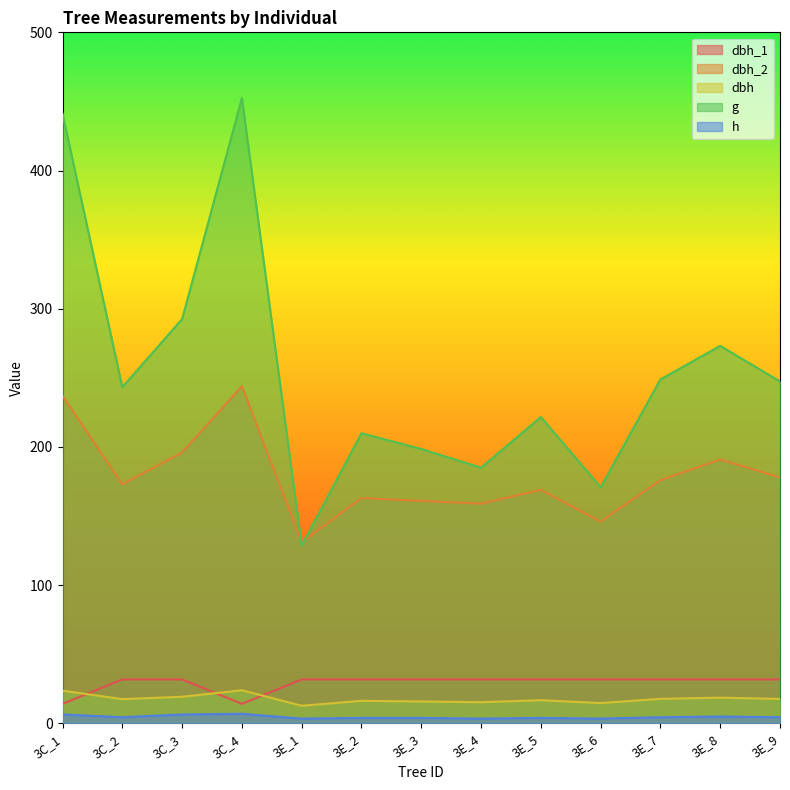

The value of h at 3E_4 is 3.5. True or false?

True